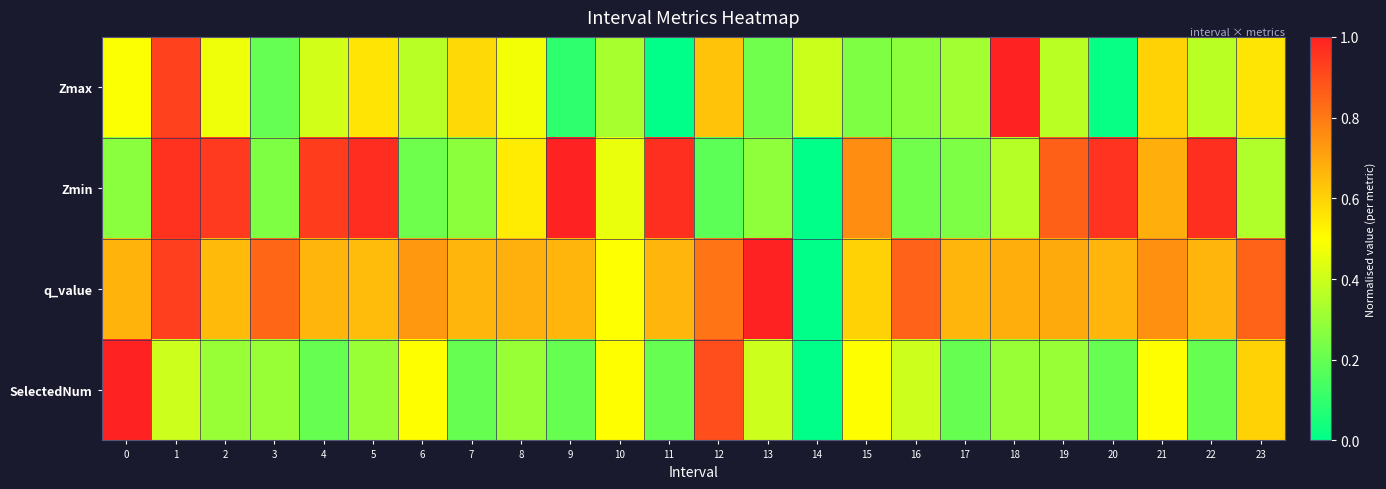

Rank the series at 22 from lowest to highest value.

SelectedNum, Zmax, q_value, Zmin